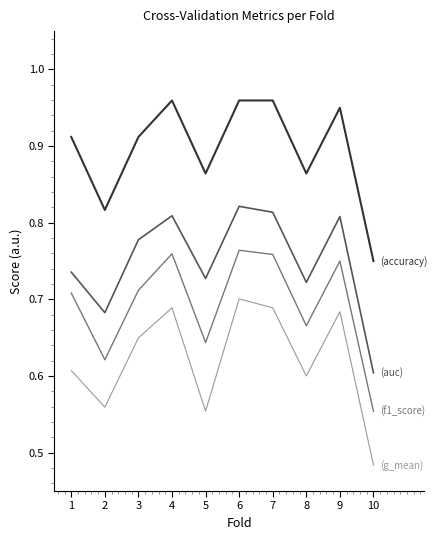

What is the total value across all series at 3?

3.1